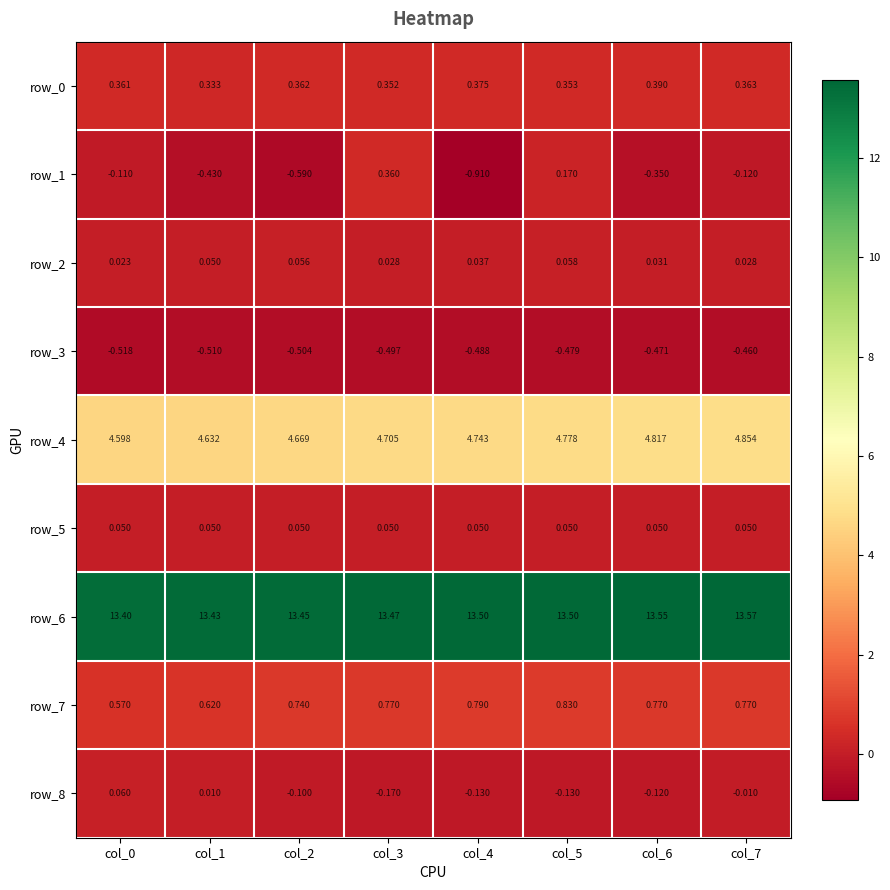

Is the value of row_8 at col_3 greater than the value of row_5 at col_2?

No